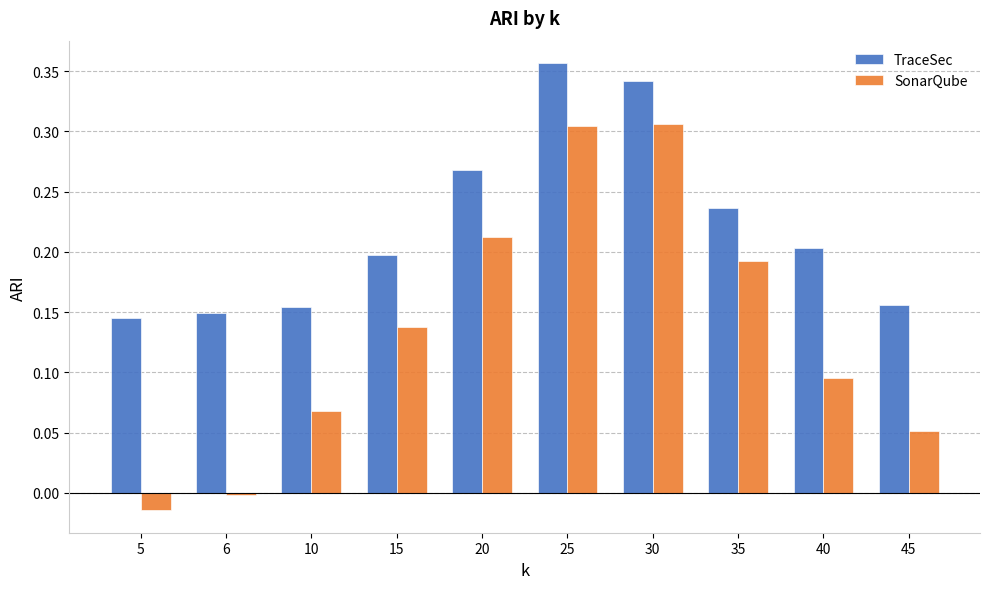

At which label does SonarQube first exceed 0?

10